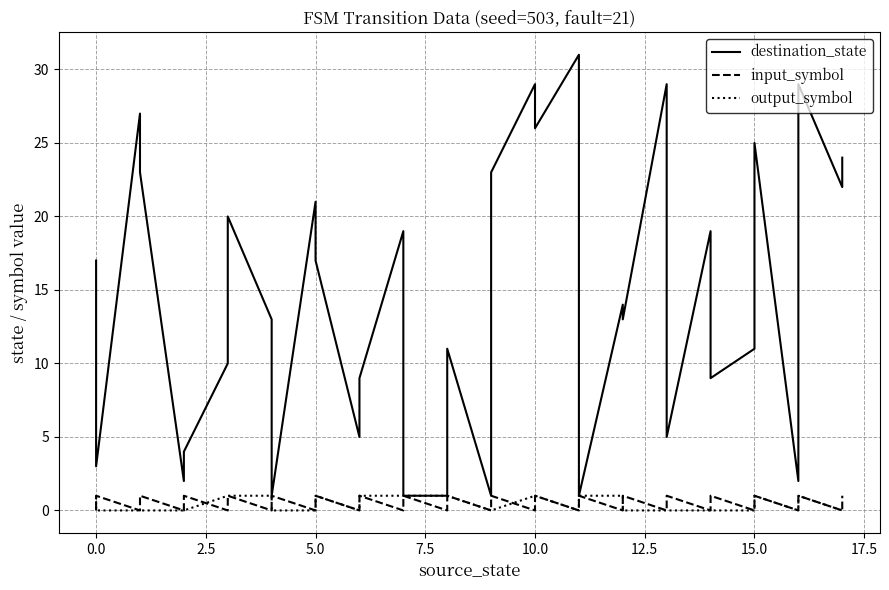

Count the number of categories in the chart.

36